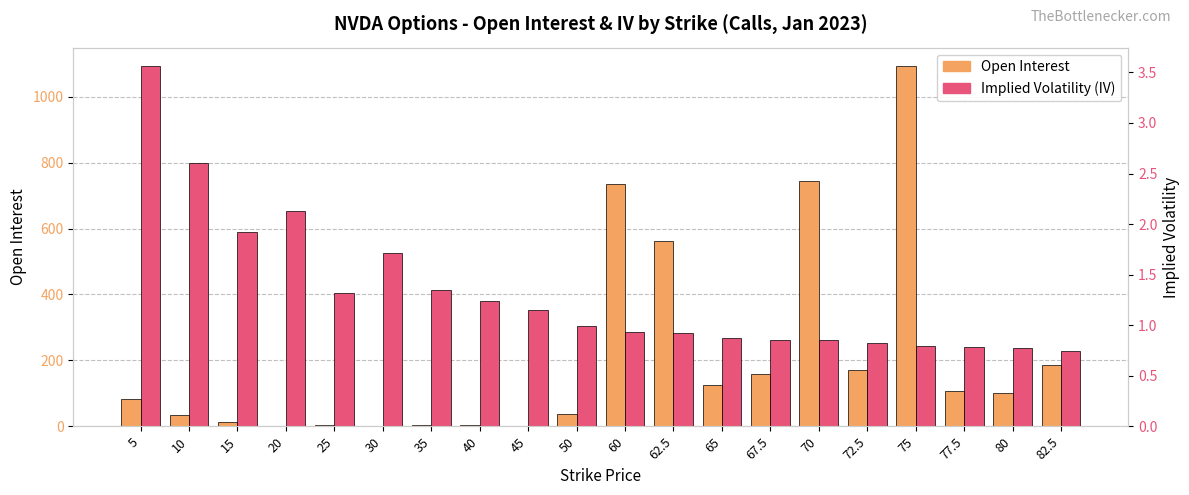

How many values in the Open Interest series exceed 100?

9